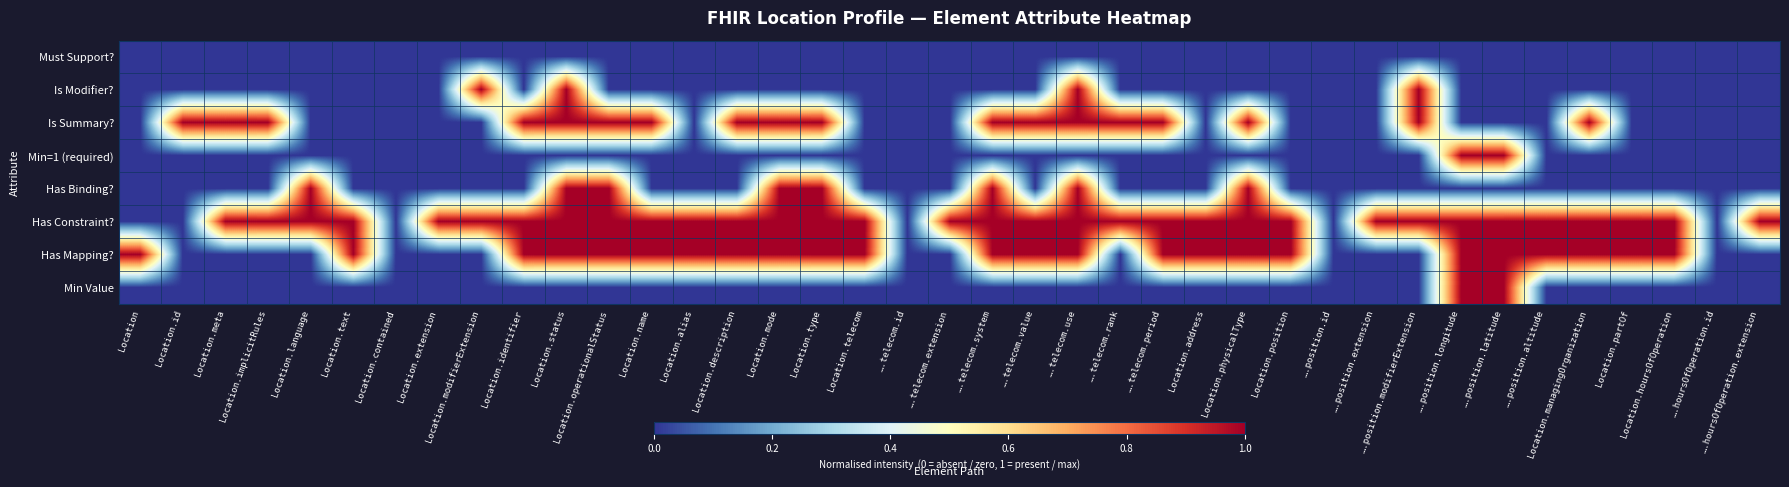

Reading left to right, extract all data points from this chart.

Must Support?: Location=0	Location.id=0	Location.meta=0	Location.implicitRules=0	Location.language=0	Location.text=0	Location.contained=0	Location.extension=0	Location.modifierExtension=0	Location.identifier=0	Location.status=0	Location.operationalStatus=0	Location.name=0	Location.alias=0	Location.description=0	Location.mode=0	Location.type=0	Location.telecom=0	….telecom.id=0	….telecom.extension=0	….telecom.system=0	….telecom.value=0	….telecom.use=0	….telecom.rank=0	….telecom.period=0	Location.address=0	Location.physicalType=0	Location.position=0	….position.id=0	….position.extension=0	….position.modifierExtension=0	….position.longitude=0	….position.latitude=0	….position.altitude=0	Location.managingOrganization=0	Location.partOf=0	Location.hoursOfOperation=0	….hoursOfOperation.id=0	….hoursOfOperation.extension=0
Is Modifier?: Location=0	Location.id=0	Location.meta=0	Location.implicitRules=0	Location.language=0	Location.text=0	Location.contained=0	Location.extension=0	Location.modifierExtension=1	Location.identifier=0	Location.status=1	Location.operationalStatus=0	Location.name=0	Location.alias=0	Location.description=0	Location.mode=0	Location.type=0	Location.telecom=0	….telecom.id=0	….telecom.extension=0	….telecom.system=0	….telecom.value=0	….telecom.use=1	….telecom.rank=0	….telecom.period=0	Location.address=0	Location.physicalType=0	Location.position=0	….position.id=0	….position.extension=0	….position.modifierExtension=1	….position.longitude=0	….position.latitude=0	….position.altitude=0	Location.managingOrganization=0	Location.partOf=0	Location.hoursOfOperation=0	….hoursOfOperation.id=0	….hoursOfOperation.extension=0
Is Summary?: Location=0	Location.id=1	Location.meta=1	Location.implicitRules=1	Location.language=0	Location.text=0	Location.contained=0	Location.extension=0	Location.modifierExtension=0	Location.identifier=1	Location.status=1	Location.operationalStatus=1	Location.name=1	Location.alias=0	Location.description=1	Location.mode=1	Location.type=1	Location.telecom=0	….telecom.id=0	….telecom.extension=0	….telecom.system=1	….telecom.value=1	….telecom.use=1	….telecom.rank=1	….telecom.period=1	Location.address=0	Location.physicalType=1	Location.position=0	….position.id=0	….position.extension=0	….position.modifierExtension=1	….position.longitude=0	….position.latitude=0	….position.altitude=0	Location.managingOrganization=1	Location.partOf=0	Location.hoursOfOperation=0	….hoursOfOperation.id=0	….hoursOfOperation.extension=0
Min=1 (required): Location=0	Location.id=0	Location.meta=0	Location.implicitRules=0	Location.language=0	Location.text=0	Location.contained=0	Location.extension=0	Location.modifierExtension=0	Location.identifier=0	Location.status=0	Location.operationalStatus=0	Location.name=0	Location.alias=0	Location.description=0	Location.mode=0	Location.type=0	Location.telecom=0	….telecom.id=0	….telecom.extension=0	….telecom.system=0	….telecom.value=0	….telecom.use=0	….telecom.rank=0	….telecom.period=0	Location.address=0	Location.physicalType=0	Location.position=0	….position.id=0	….position.extension=0	….position.modifierExtension=0	….position.longitude=1	….position.latitude=1	….position.altitude=0	Location.managingOrganization=0	Location.partOf=0	Location.hoursOfOperation=0	….hoursOfOperation.id=0	….hoursOfOperation.extension=0
Has Binding?: Location=0	Location.id=0	Location.meta=0	Location.implicitRules=0	Location.language=1	Location.text=0	Location.contained=0	Location.extension=0	Location.modifierExtension=0	Location.identifier=0	Location.status=1	Location.operationalStatus=1	Location.name=0	Location.alias=0	Location.description=0	Location.mode=1	Location.type=1	Location.telecom=0	….telecom.id=0	….telecom.extension=0	….telecom.system=1	….telecom.value=0	….telecom.use=1	….telecom.rank=0	….telecom.period=0	Location.address=0	Location.physicalType=1	Location.position=0	….position.id=0	….position.extension=0	….position.modifierExtension=0	….position.longitude=0	….position.latitude=0	….position.altitude=0	Location.managingOrganization=0	Location.partOf=0	Location.hoursOfOperation=0	….hoursOfOperation.id=0	….hoursOfOperation.extension=0
Has Constraint?: Location=0	Location.id=0	Location.meta=1	Location.implicitRules=1	Location.language=1	Location.text=1	Location.contained=0	Location.extension=1	Location.modifierExtension=1	Location.identifier=1	Location.status=1	Location.operationalStatus=1	Location.name=1	Location.alias=1	Location.description=1	Location.mode=1	Location.type=1	Location.telecom=1	….telecom.id=0	….telecom.extension=1	….telecom.system=1	….telecom.value=1	….telecom.use=1	….telecom.rank=1	….telecom.period=1	Location.address=1	Location.physicalType=1	Location.position=1	….position.id=0	….position.extension=1	….position.modifierExtension=1	….position.longitude=1	….position.latitude=1	….position.altitude=1	Location.managingOrganization=1	Location.partOf=1	Location.hoursOfOperation=1	….hoursOfOperation.id=0	….hoursOfOperation.extension=1
Has Mapping?: Location=1	Location.id=0	Location.meta=0	Location.implicitRules=0	Location.language=0	Location.text=1	Location.contained=0	Location.extension=0	Location.modifierExtension=0	Location.identifier=1	Location.status=1	Location.operationalStatus=1	Location.name=1	Location.alias=1	Location.description=1	Location.mode=1	Location.type=1	Location.telecom=1	….telecom.id=0	….telecom.extension=0	….telecom.system=1	….telecom.value=1	….telecom.use=1	….telecom.rank=0	….telecom.period=1	Location.address=1	Location.physicalType=1	Location.position=1	….position.id=0	….position.extension=0	….position.modifierExtension=0	….position.longitude=1	….position.latitude=1	….position.altitude=1	Location.managingOrganization=1	Location.partOf=1	Location.hoursOfOperation=1	….hoursOfOperation.id=0	….hoursOfOperation.extension=0
Min Value: Location=0	Location.id=0	Location.meta=0	Location.implicitRules=0	Location.language=0	Location.text=0	Location.contained=0	Location.extension=0	Location.modifierExtension=0	Location.identifier=0	Location.status=0	Location.operationalStatus=0	Location.name=0	Location.alias=0	Location.description=0	Location.mode=0	Location.type=0	Location.telecom=0	….telecom.id=0	….telecom.extension=0	….telecom.system=0	….telecom.value=0	….telecom.use=0	….telecom.rank=0	….telecom.period=0	Location.address=0	Location.physicalType=0	Location.position=0	….position.id=0	….position.extension=0	….position.modifierExtension=0	….position.longitude=1	….position.latitude=1	….position.altitude=0	Location.managingOrganization=0	Location.partOf=0	Location.hoursOfOperation=0	….hoursOfOperation.id=0	….hoursOfOperation.extension=0